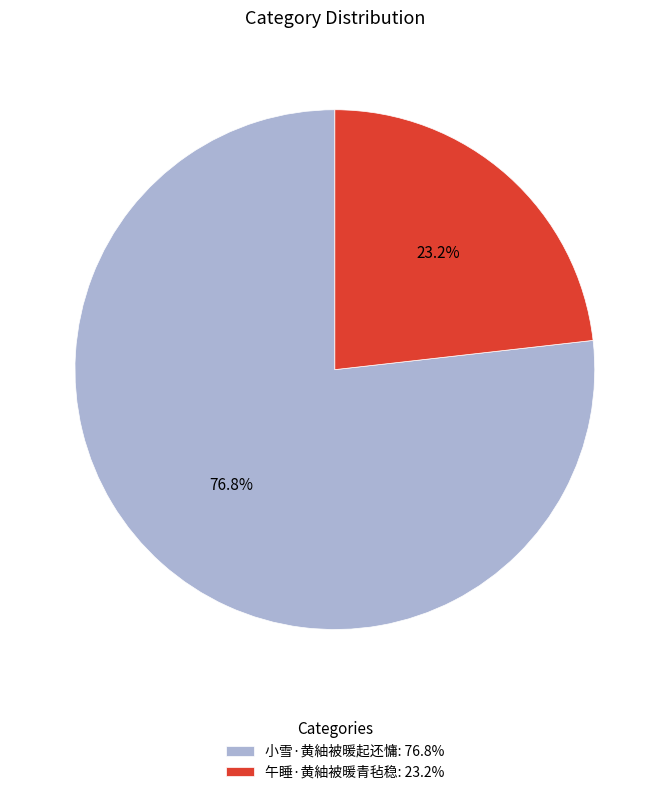

What is the ratio of the value at 小雪·黄紬被暖起还慵: 76.8% to the value at 午睡·黄紬被暖青毡稳: 23.2%?

3.3